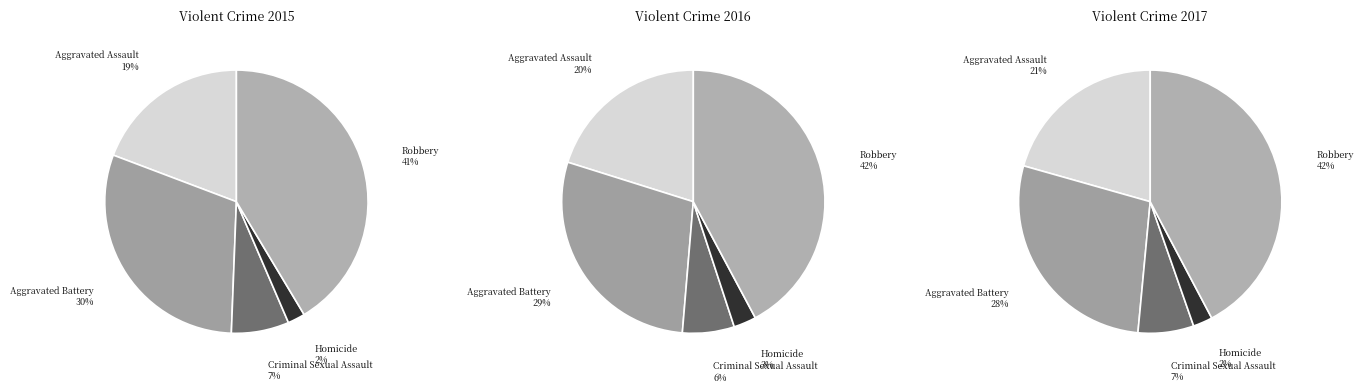

Which slice is the largest?

Robbery